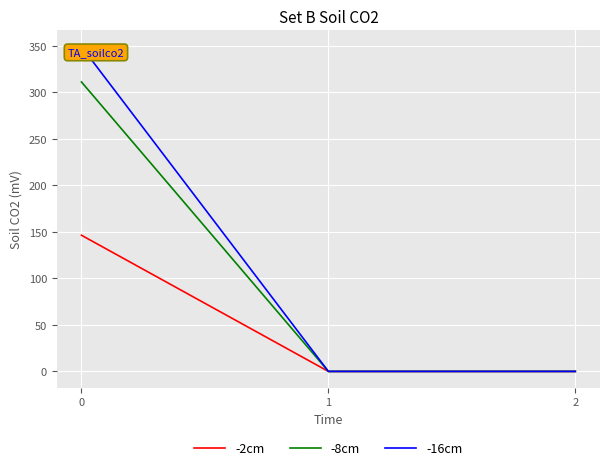

Rank the series by their average value, from lowest to highest.

-2cm, -8cm, -16cm